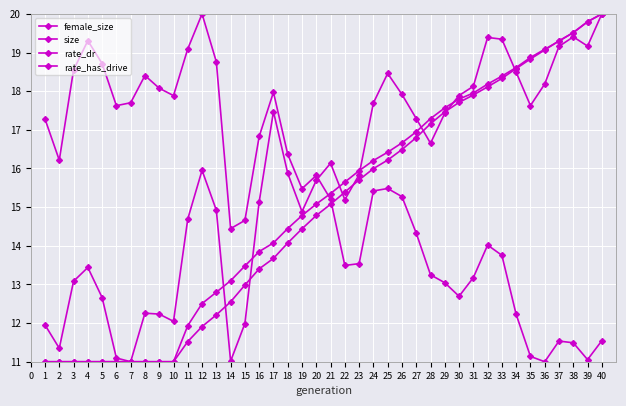

List the series in order of their overall mean, highest first.

size, female_size, rate_dr, rate_has_drive